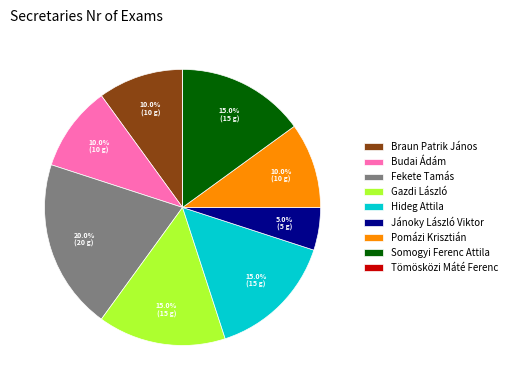

To the nearest percent, what percentage of the pie is Braun Patrik János?

10%